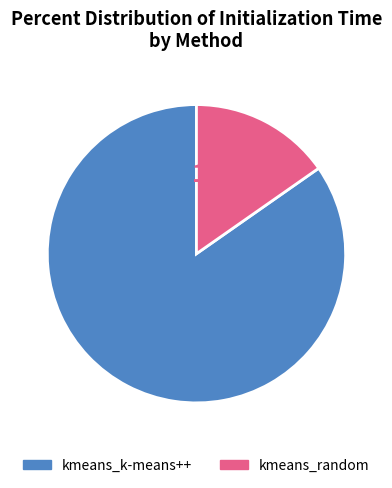

How many slices are in this pie chart?

2